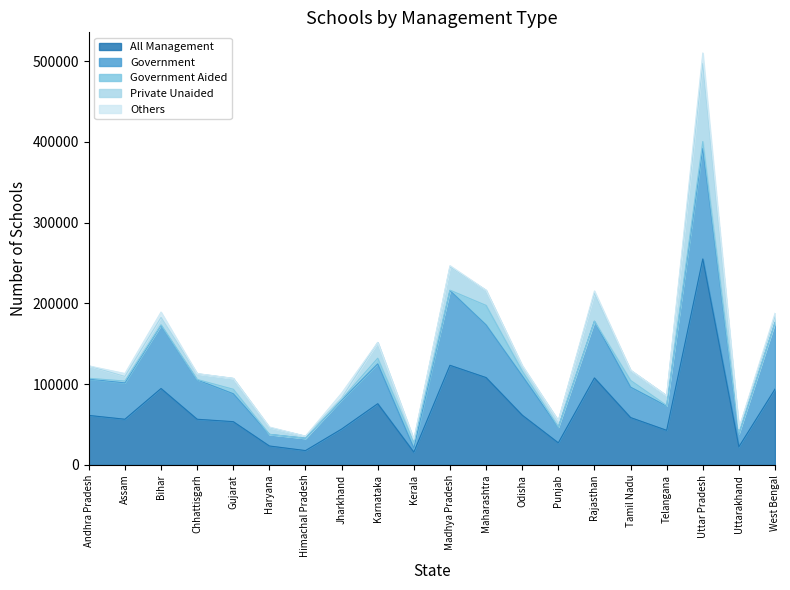

Which series has the widest spread of values?

All Management